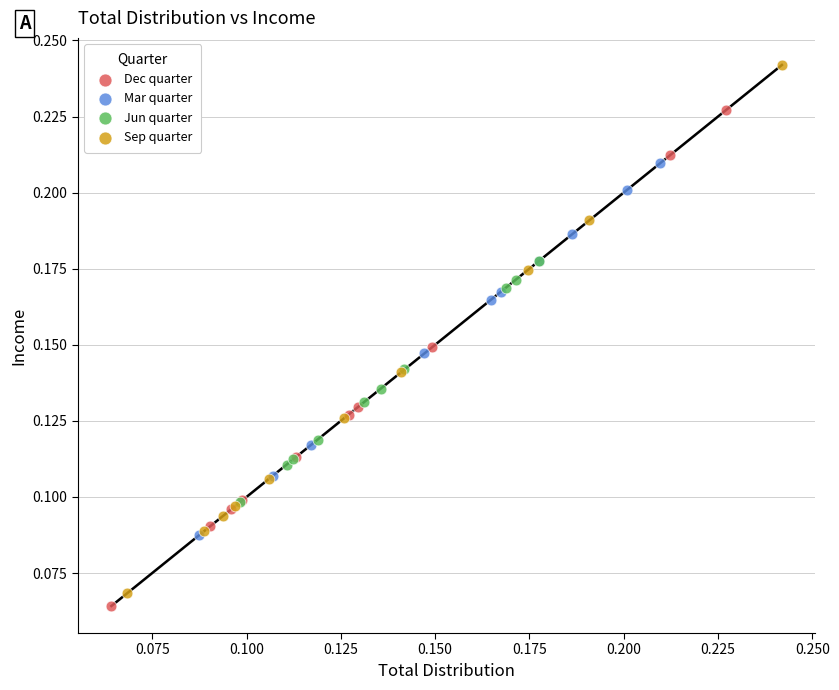

Which series has the widest spread of Y values?

Sep quarter